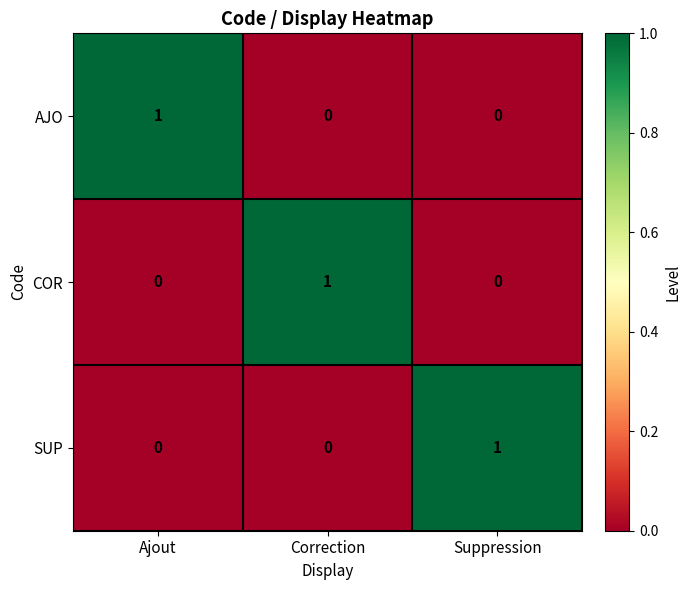

How many series are shown in this chart?

3